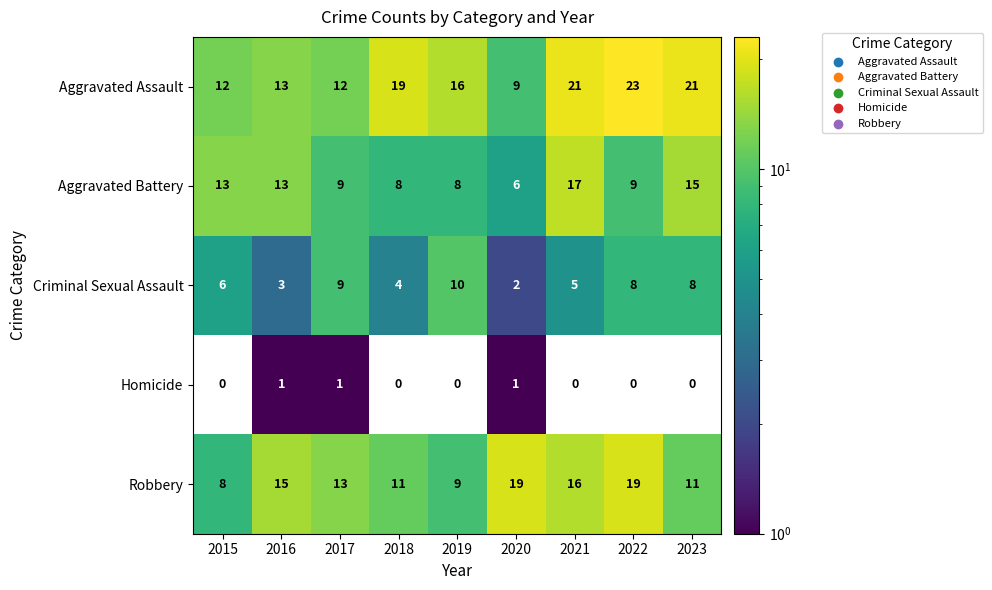

How many Homicide values are between 0 and 1?

9